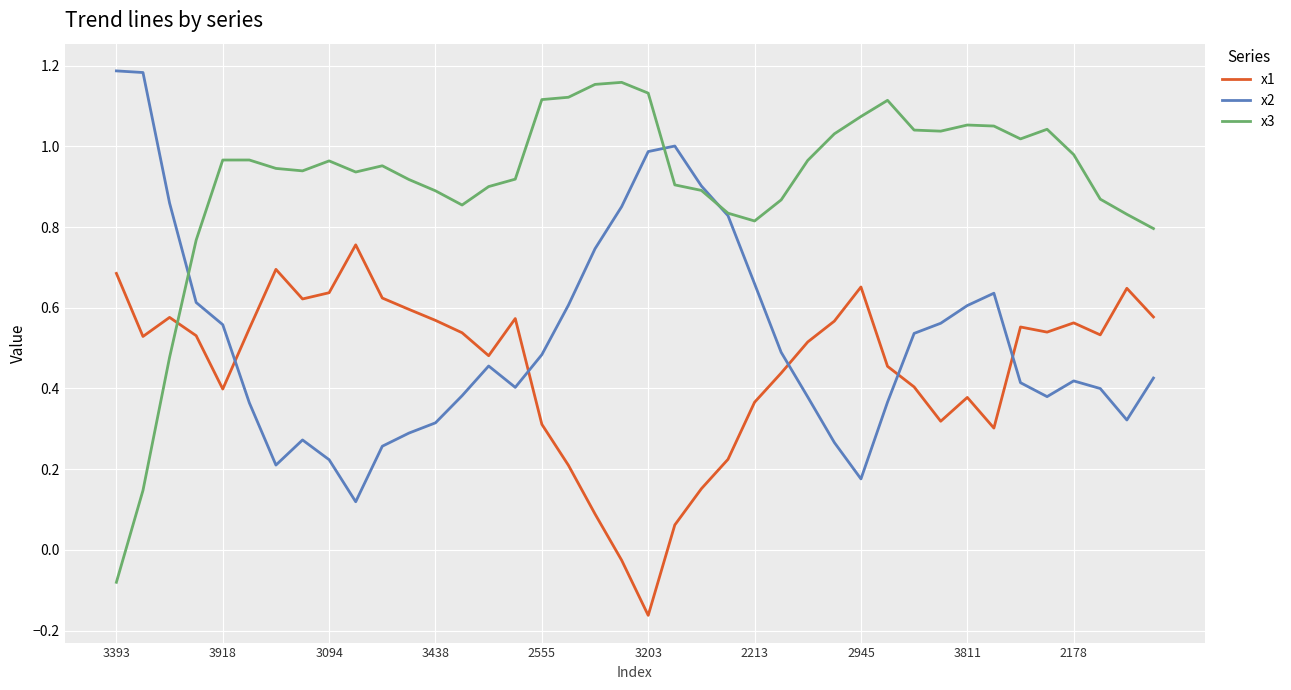

How many interior local peaks does the x1 series have?

9